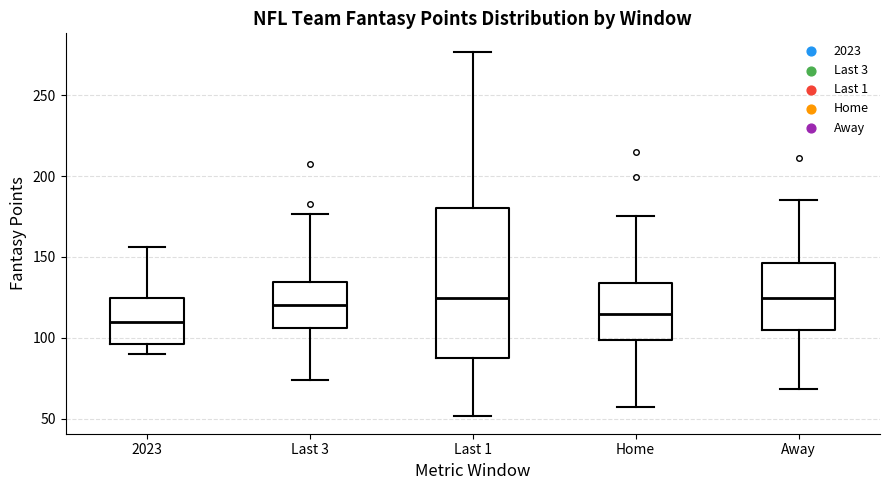

Where does the lower whisker of the box for Home end on the y-axis? The values are not printed on the chart, so give them approximately, as read against the axis.

55